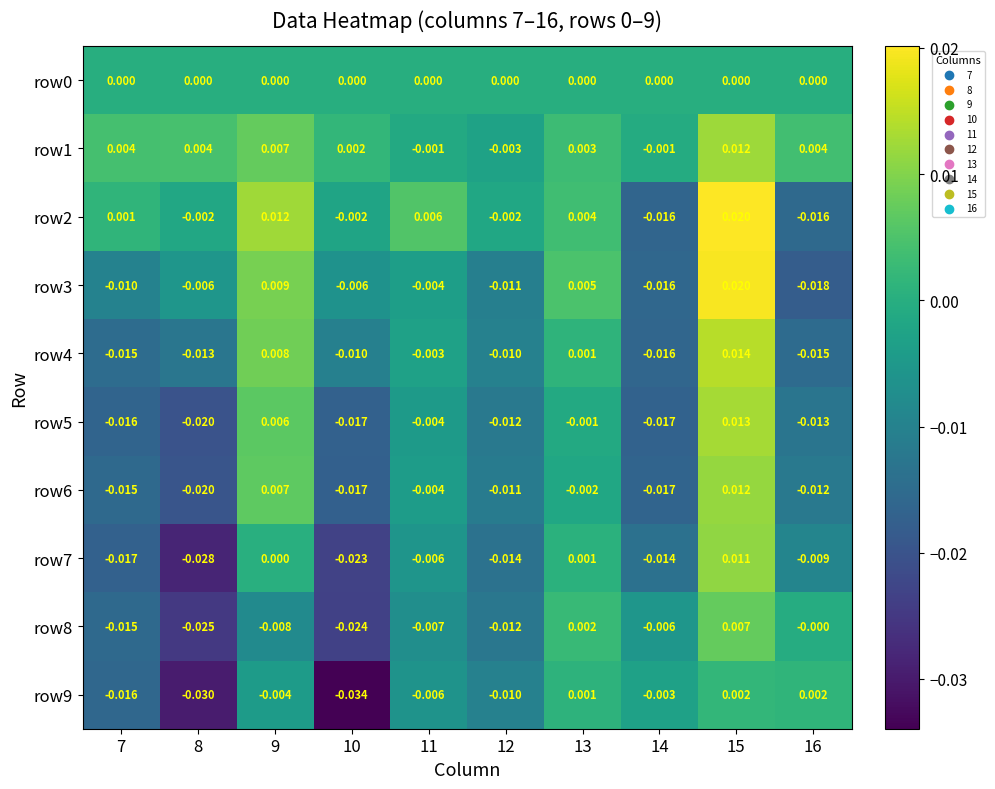

How many categories are shown in the chart?

10